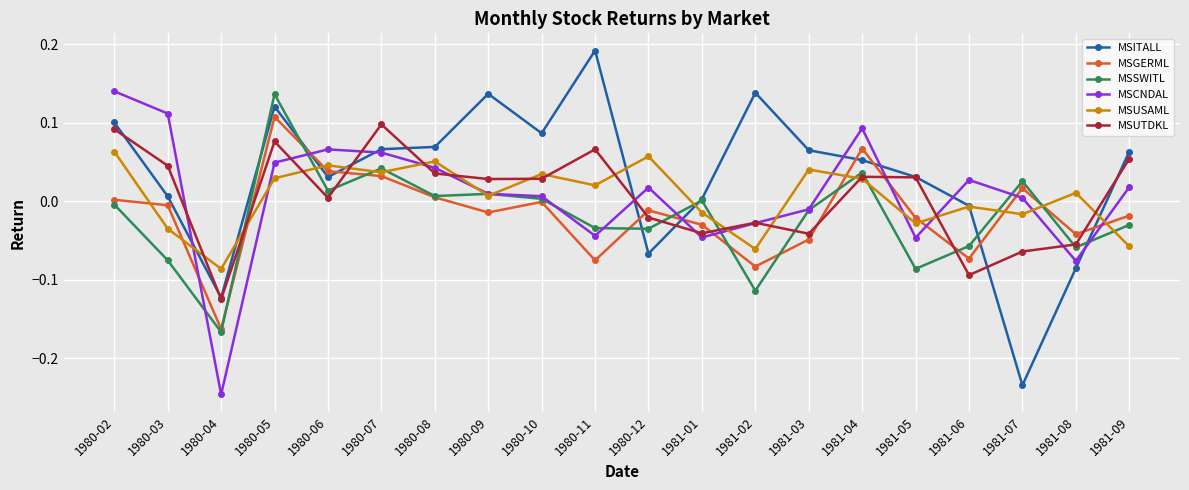

At which category does the chart reach its minimum across all series?

1980-04